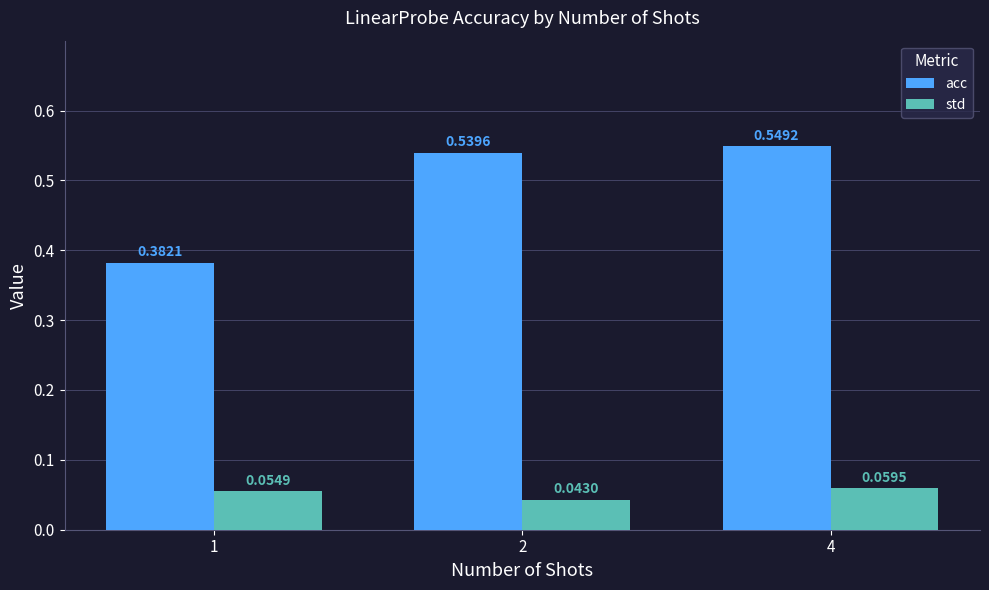

How many bars are there in total?

6